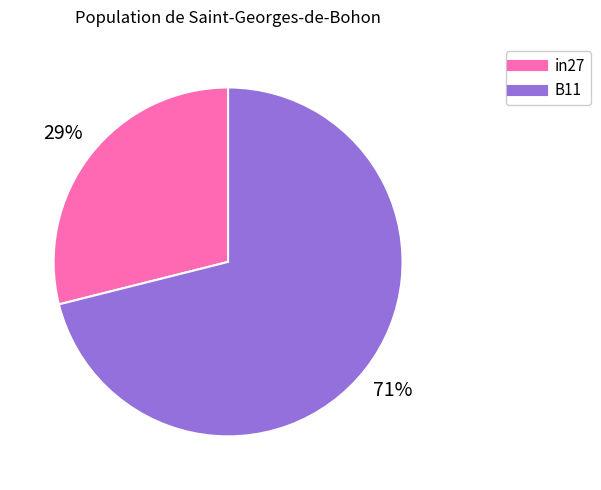

To the nearest percent, what is the difference between the largest and smallest slice percentages?

42%